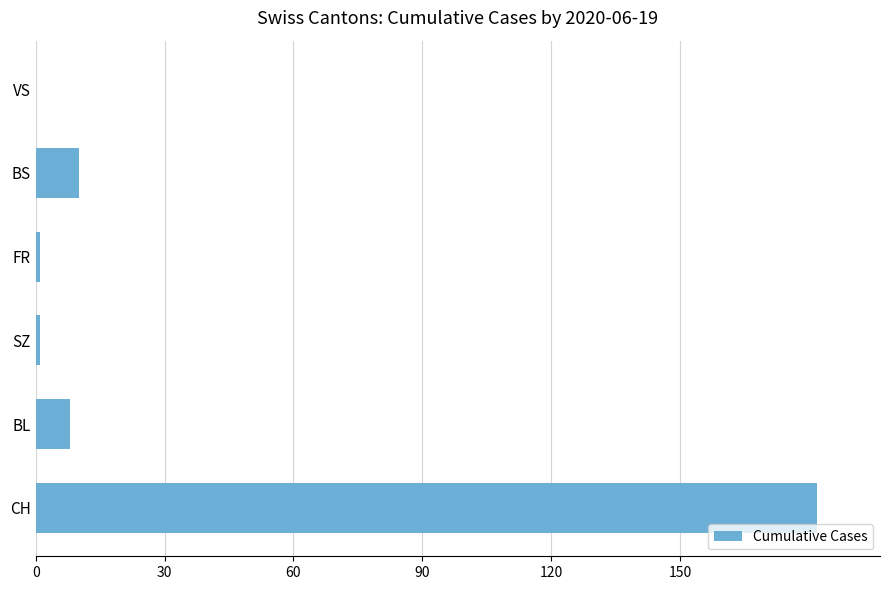

The value at CH is 182. True or false?

True